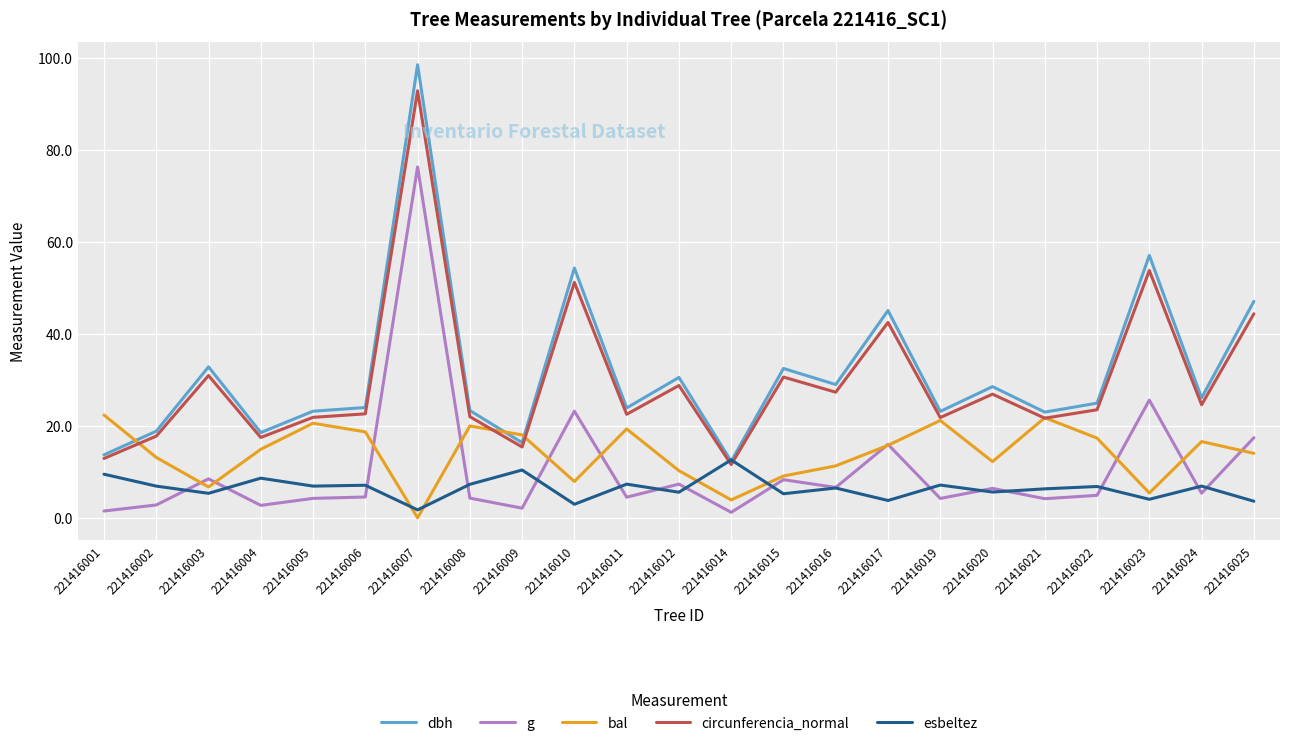

What is the difference between the maximum and minimum values in the dbh series?

86.3